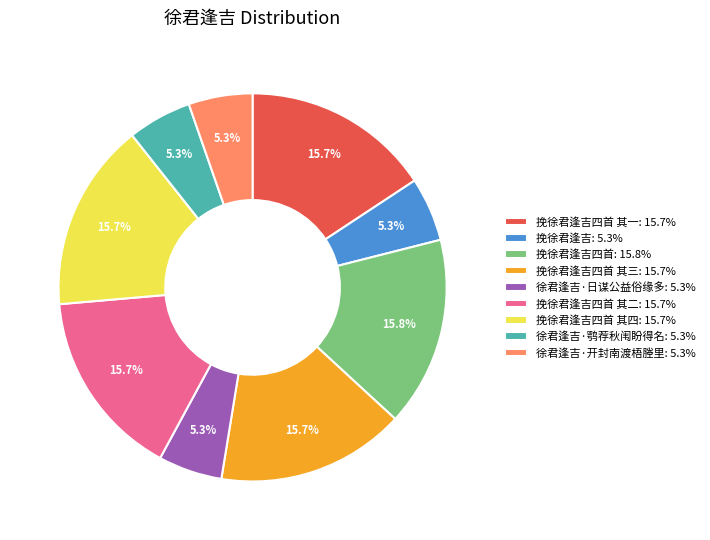

To the nearest percent, what is the average slice percentage?

11%